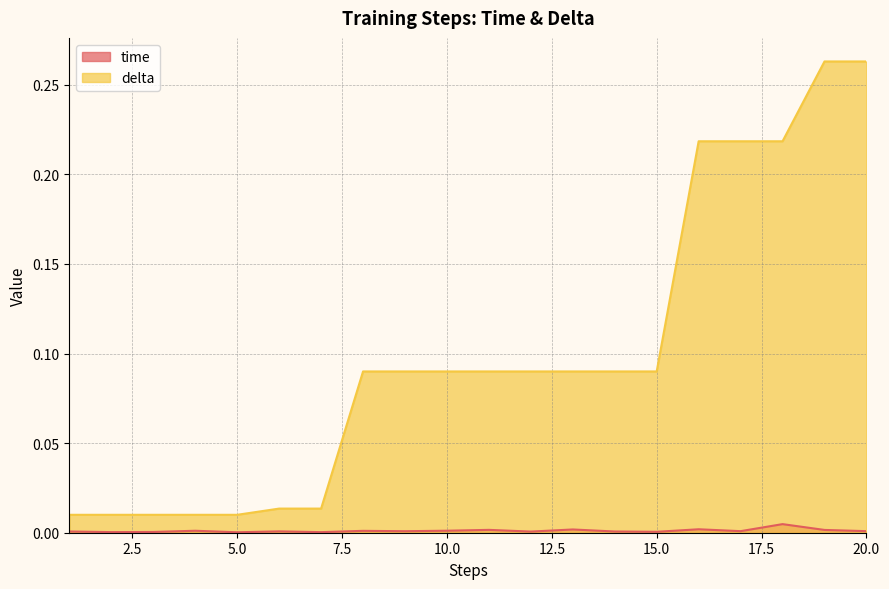

The value of delta at 17 is 0.4. True or false?

False